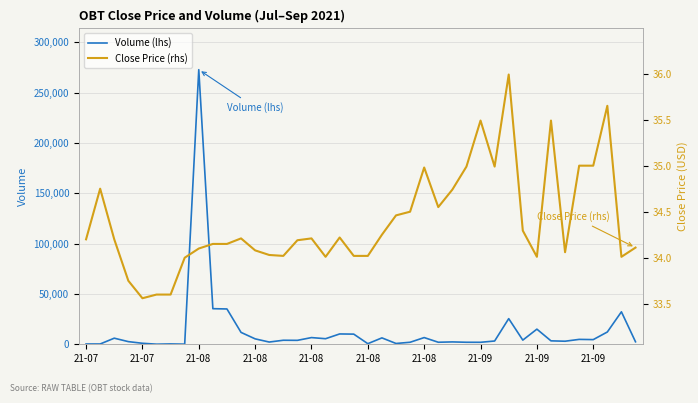

Is this an area chart (filled region under the line)?

No